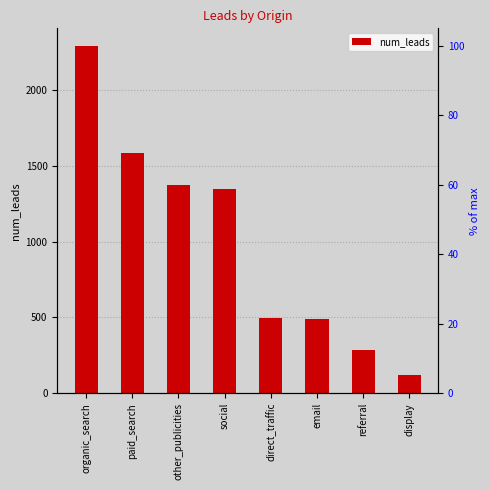

List the labels in order of value, largest first.

organic_search, paid_search, other_publicities, social, direct_traffic, email, referral, display